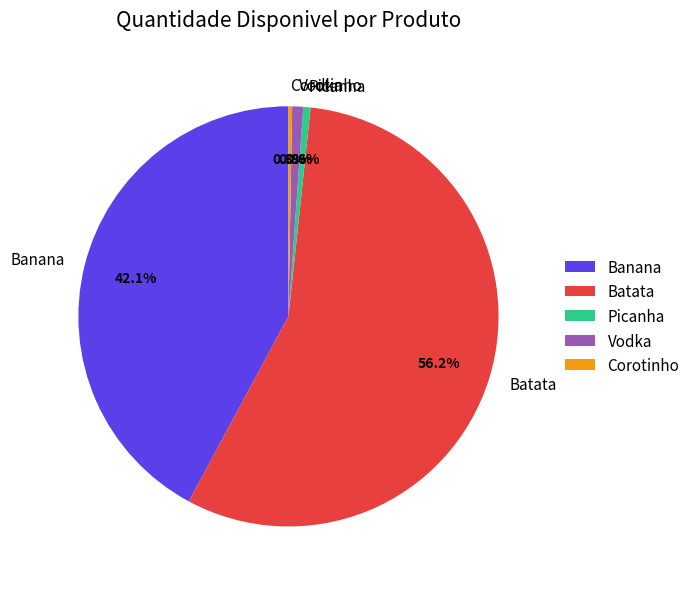

Which slice represents more than half of the pie?

Batata